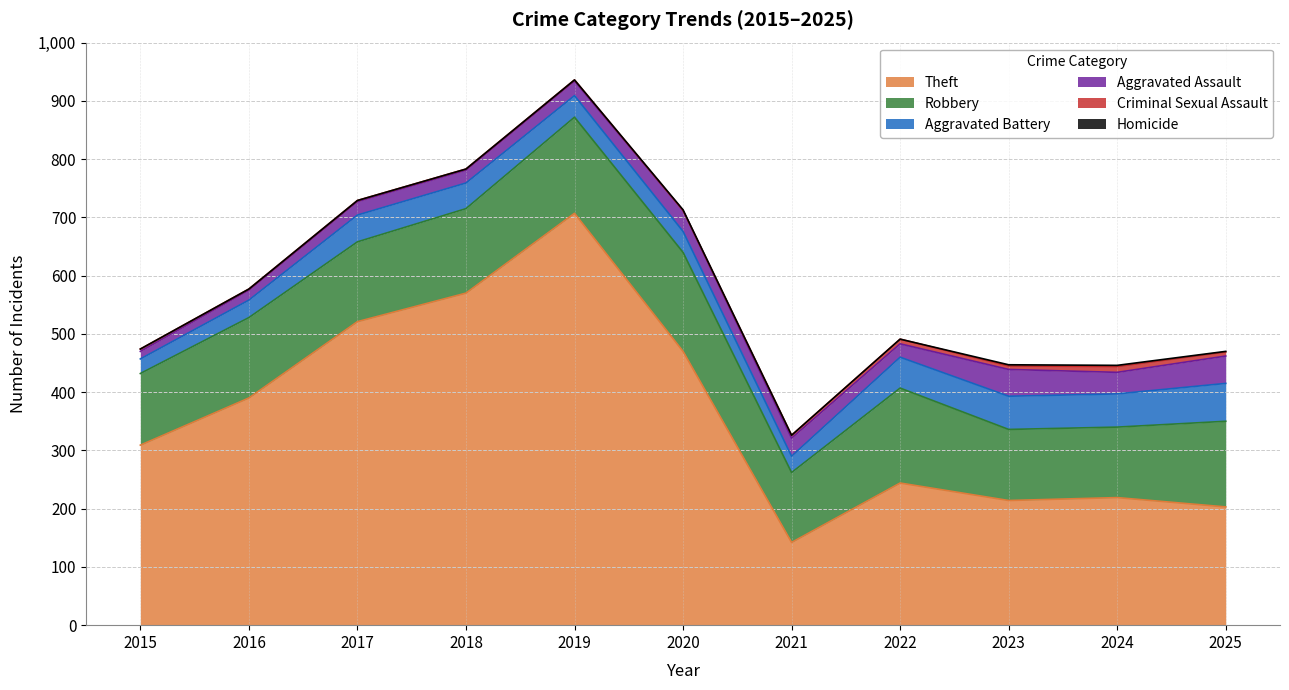

At which label does Robbery first exceed 138?

2018